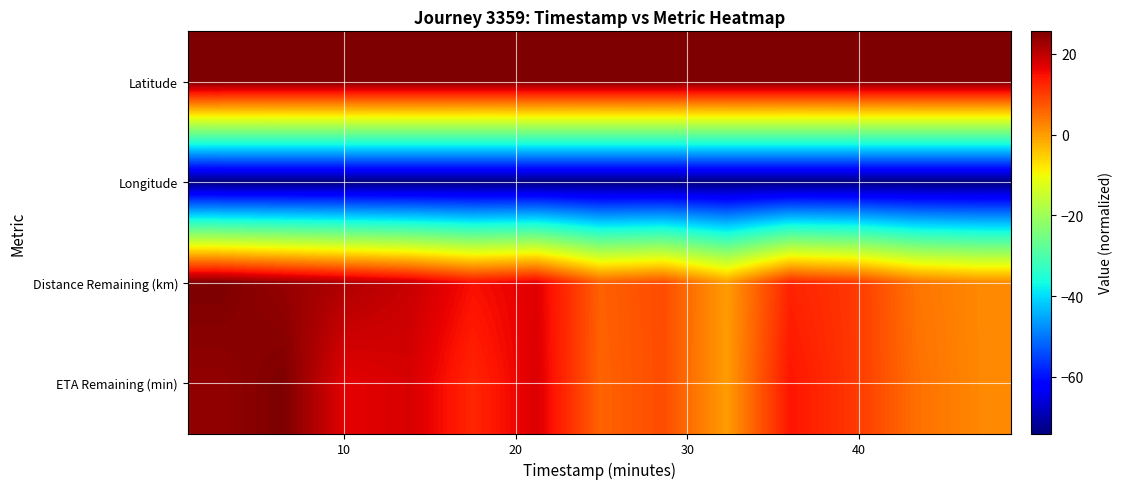

What is the greatest value displayed?

25.6